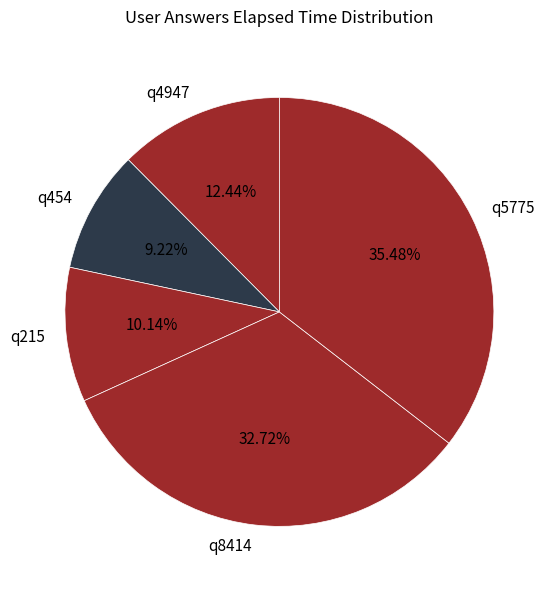

Between q4947 and q215, which is larger?

q4947